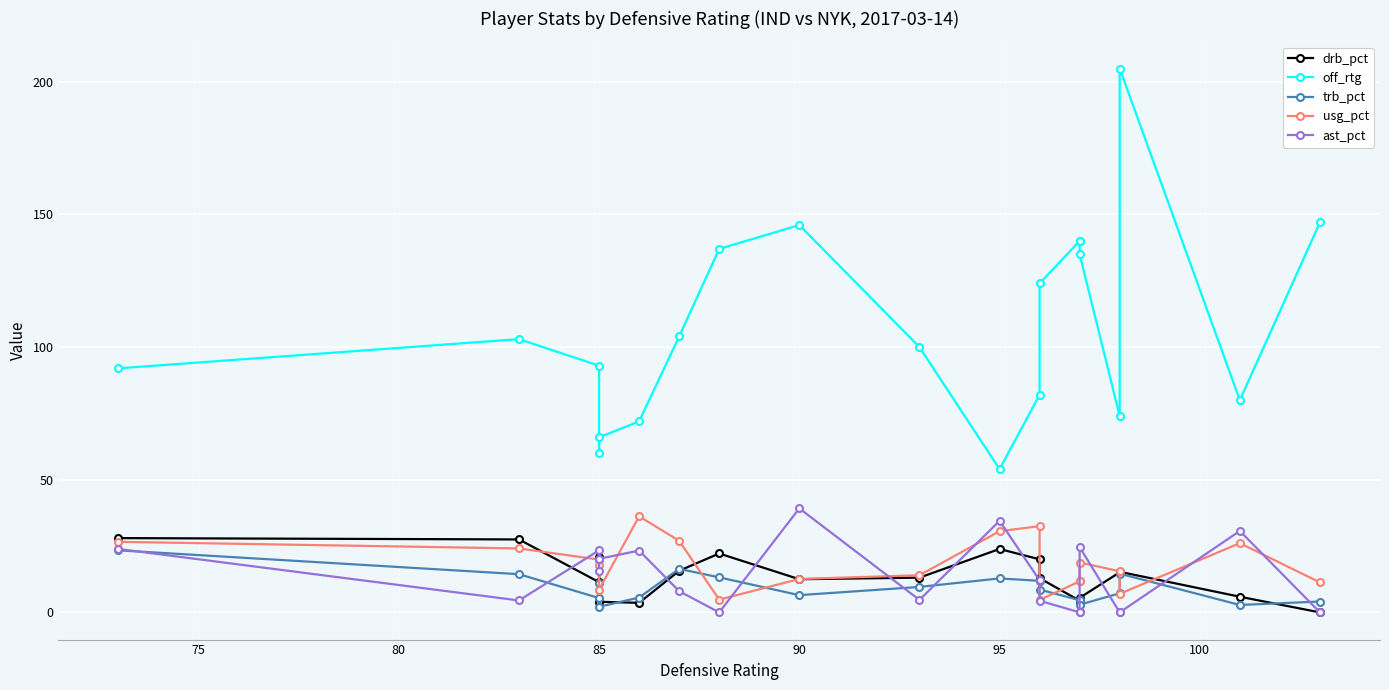

What is the minimum value for usg_pct?

4.7